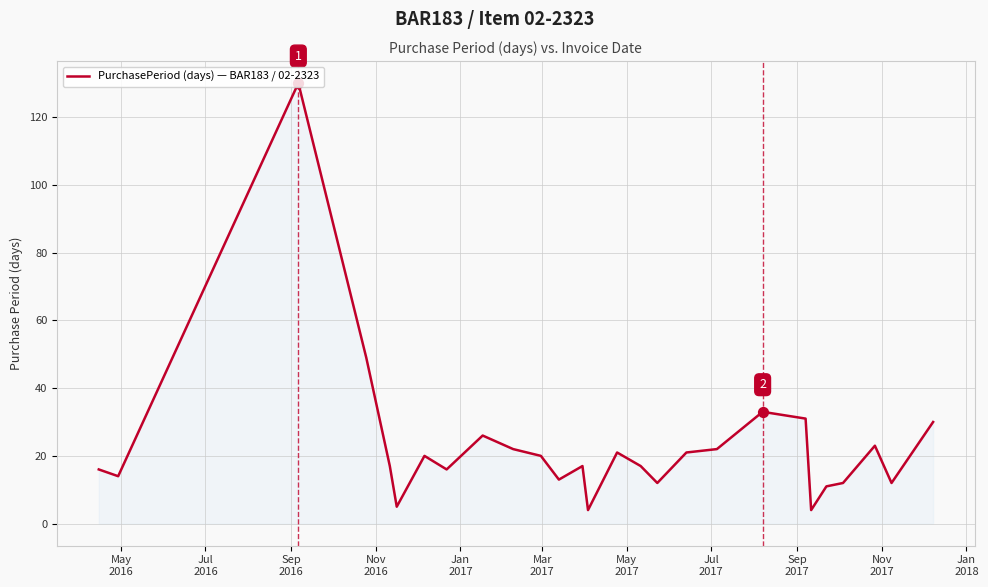

What is the difference between the maximum and minimum values?

126